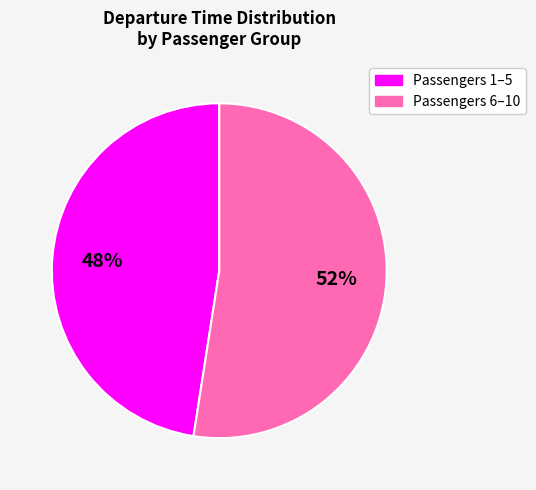

The Passengers 6–10 slice represents 63% of the pie. True or false?

False